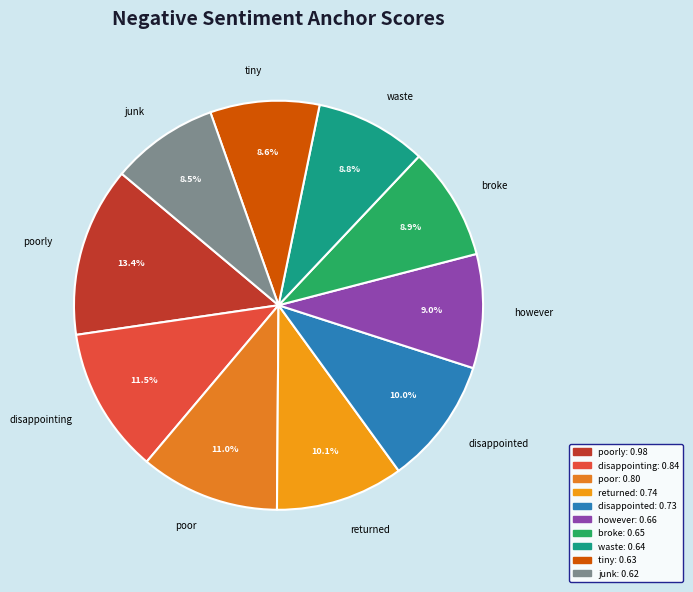

What percentage do waste and tiny together represent?

17.4%